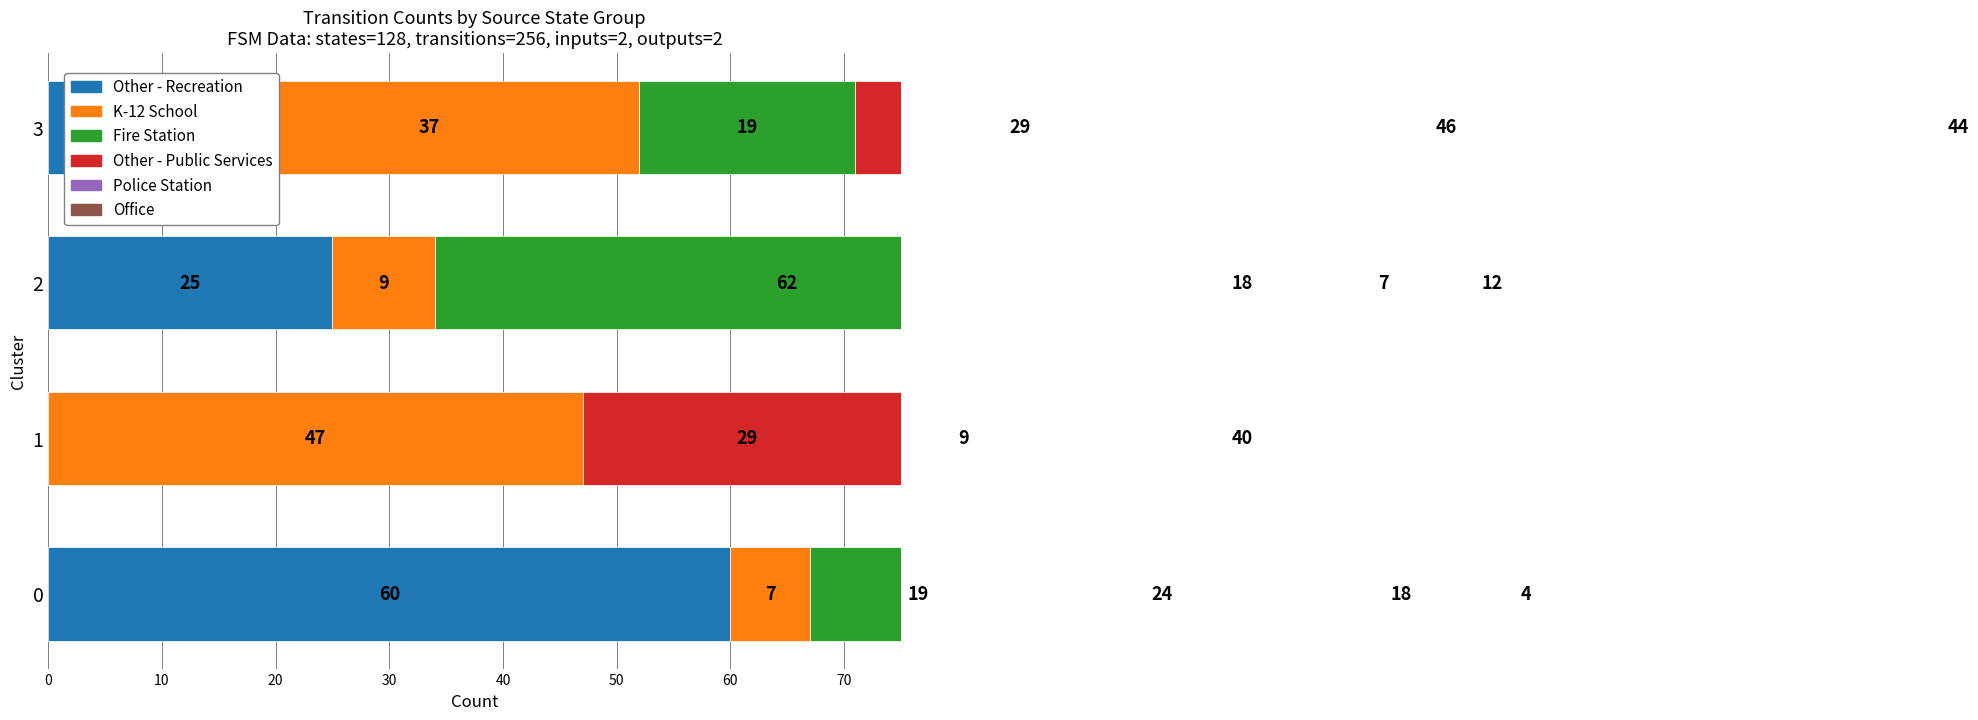

What is the difference between the second highest and minimum values in the Office series?

36